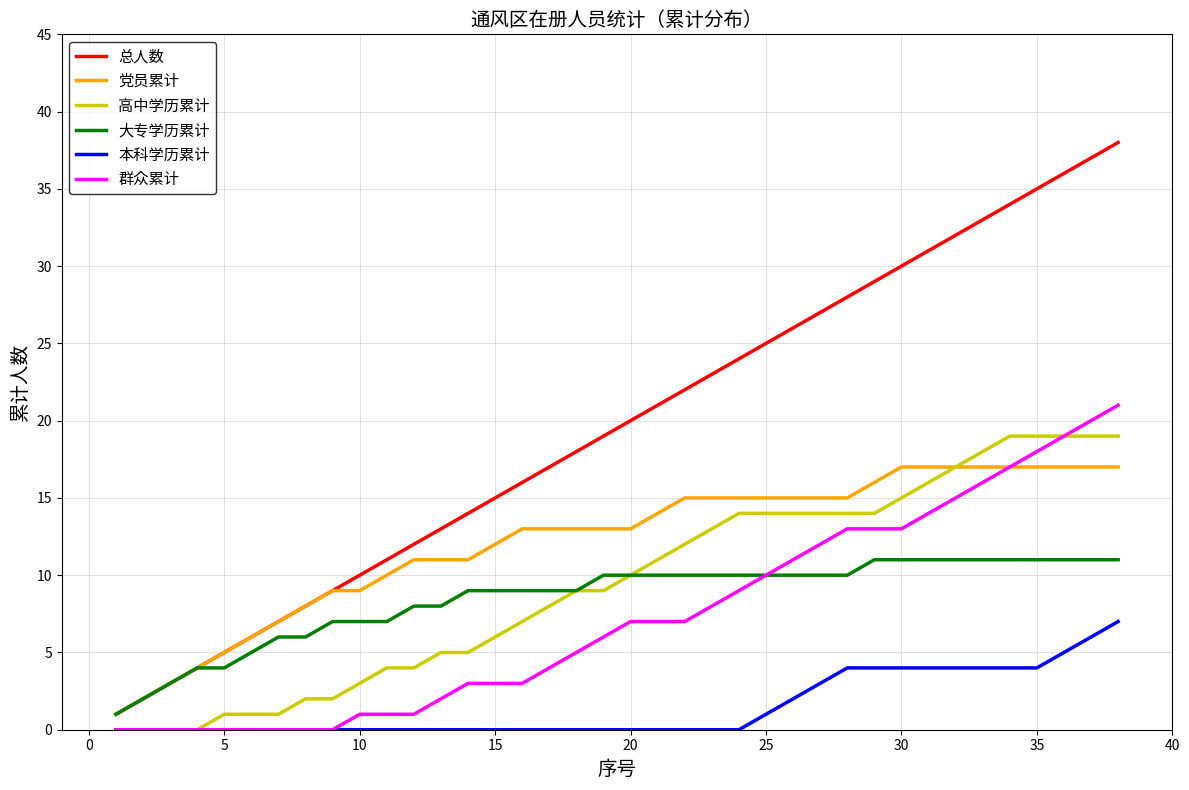

Rank the series by their maximum value, from highest to lowest.

总人数, 群众累计, 高中学历累计, 党员累计, 大专学历累计, 本科学历累计